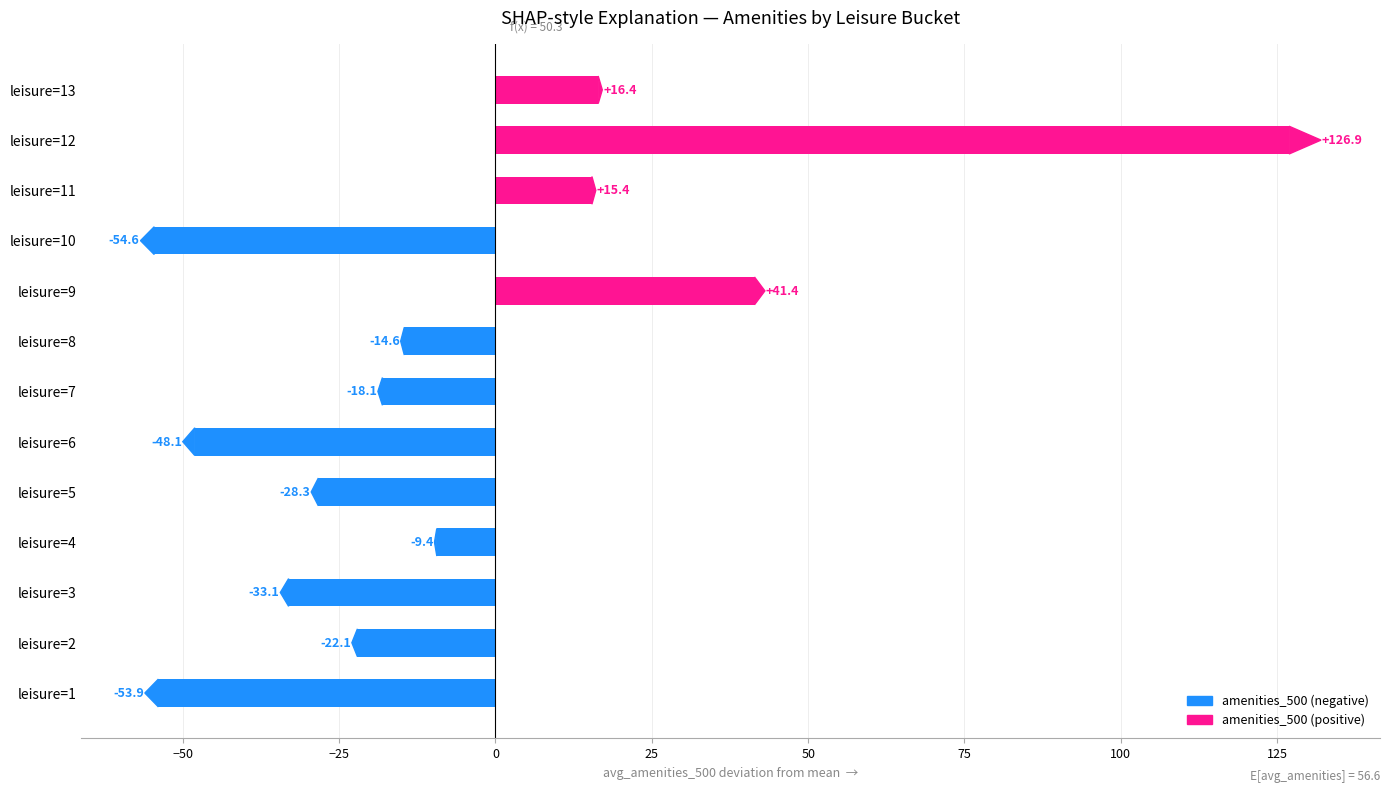

List the labels in order of value, largest first.

leisure=12, leisure=9, leisure=13, leisure=11, leisure=4, leisure=8, leisure=7, leisure=2, leisure=5, leisure=3, leisure=6, leisure=1, leisure=10